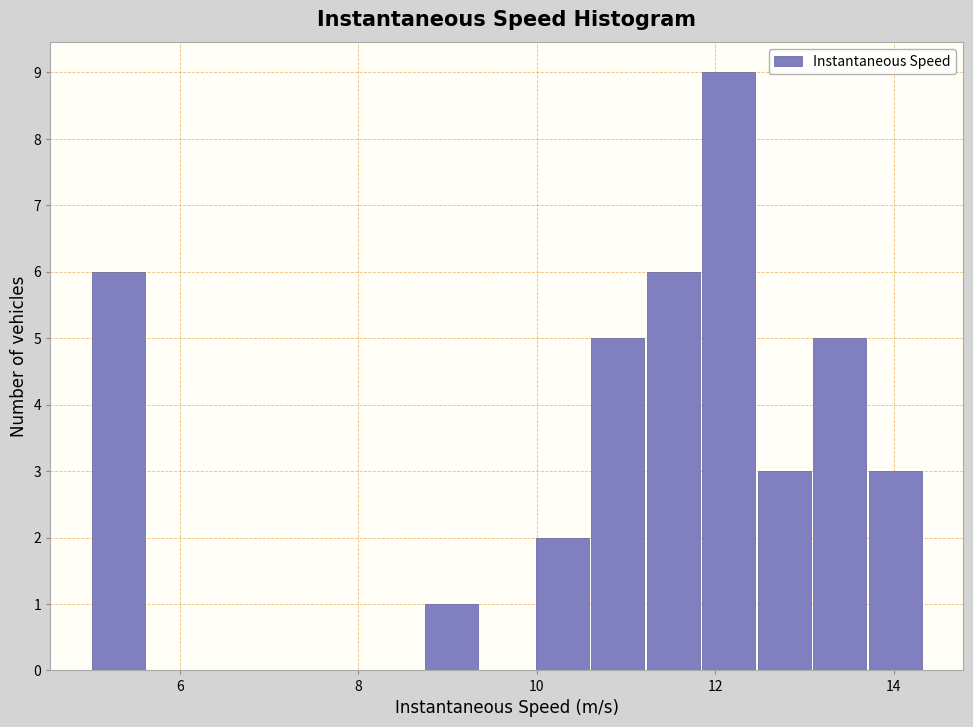

Around what value on the x-axis is the tallest bar? Give the approximate position of its centre, as read against the axis.

12.2